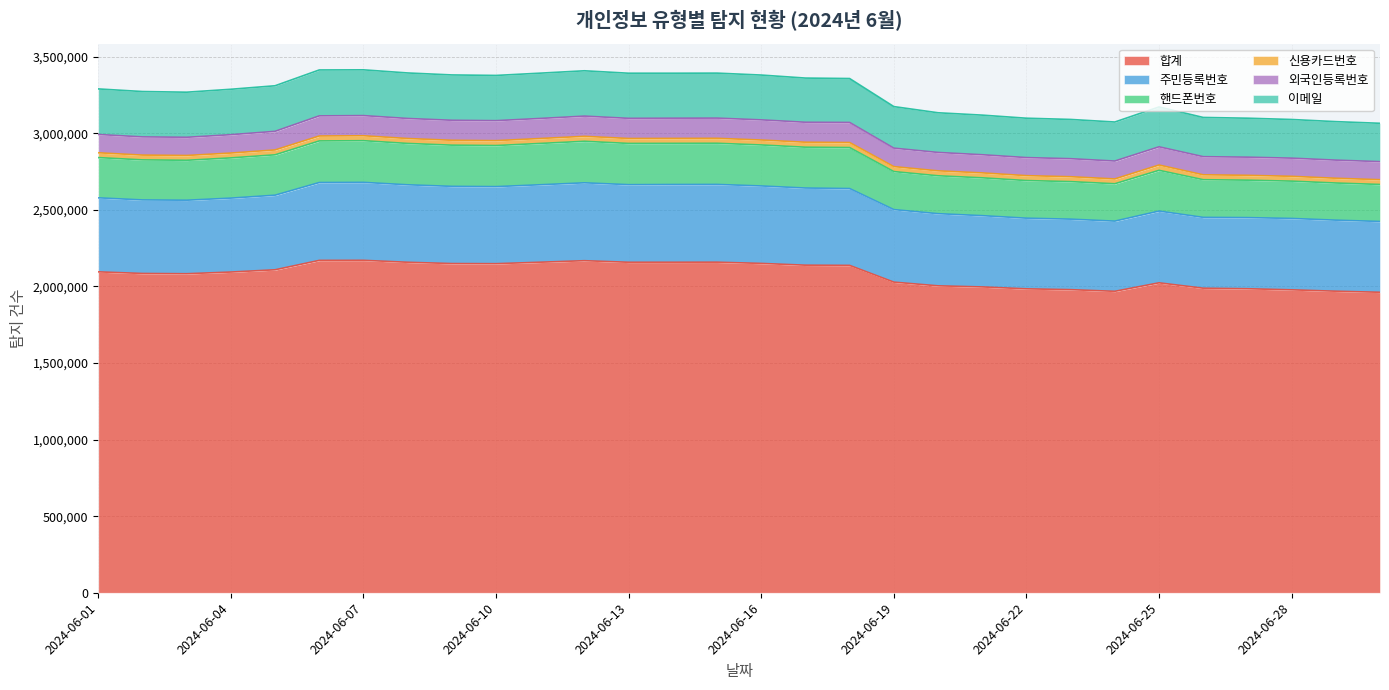

Between 2024-06-27 and 2024-06-18, which is larger?

2024-06-18